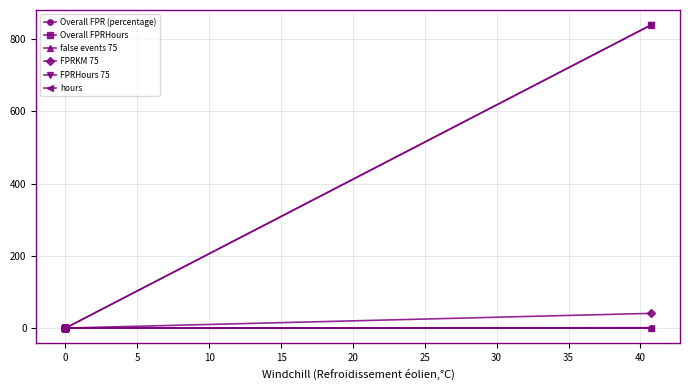

What are all the series names shown in the legend?

Overall FPR (percentage), Overall FPRHours, false events 75, FPRKM 75, FPRHours 75, hours